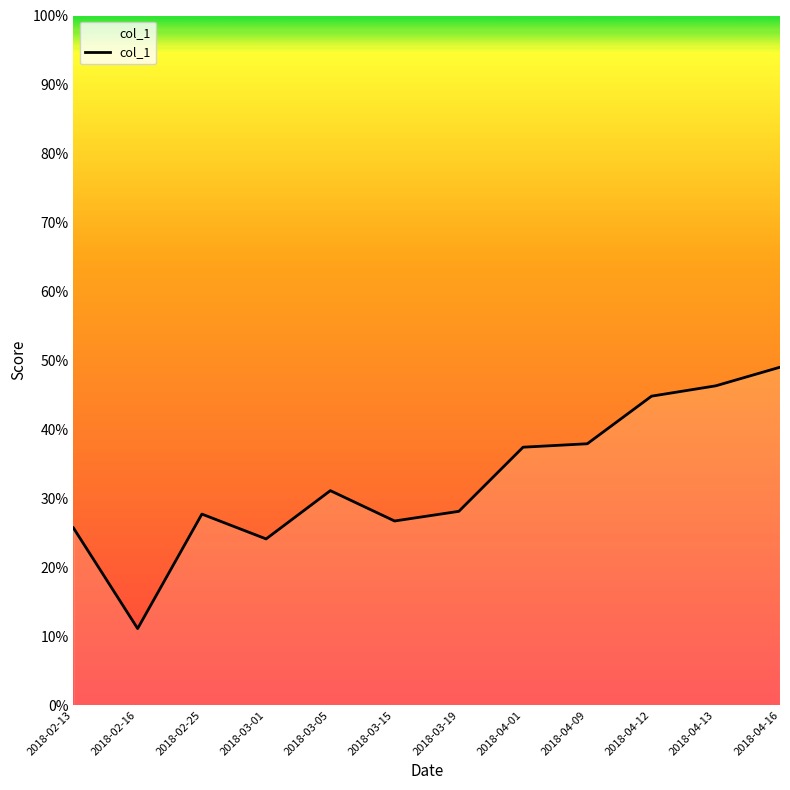

What is the approximate value at 2018-03-19?

0.3